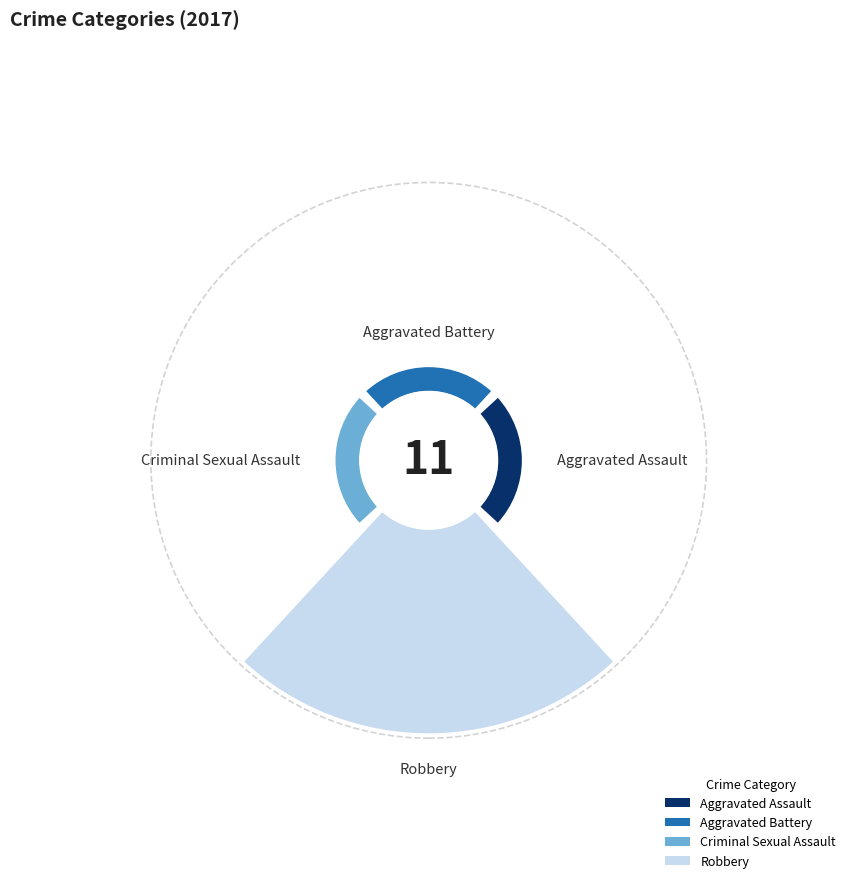

What percentage is NOT represented by Robbery?

27.3%